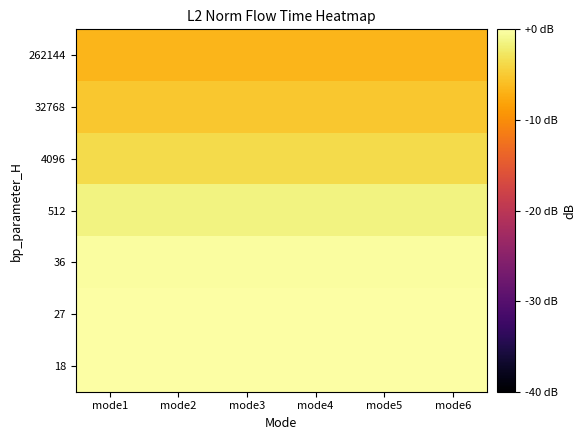

Rank the series by their maximum value, from lowest to highest.

262144, 32768, 4096, 512, 36, 27, 18